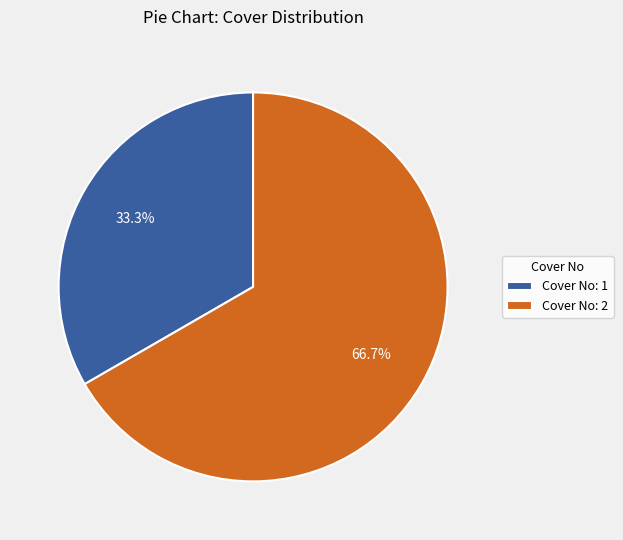

Rank the categories by value from lowest to highest.

Cover No: 1, Cover No: 2